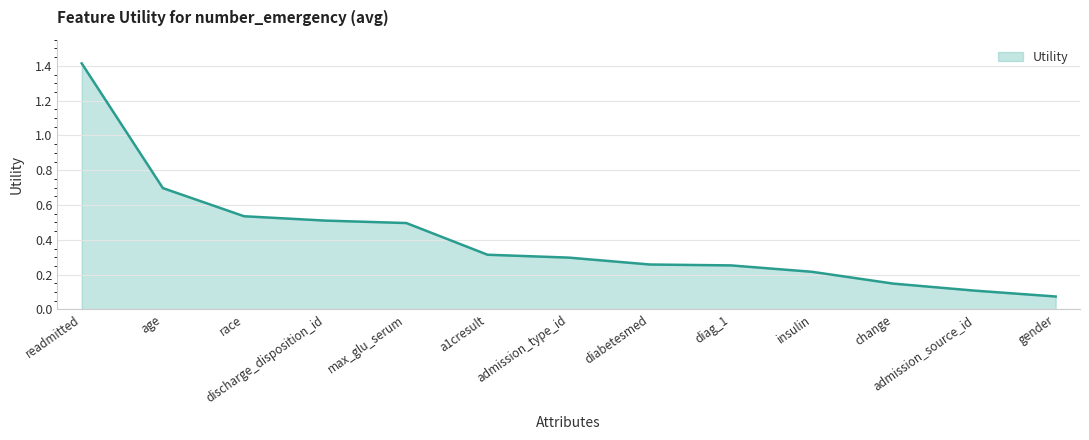

Where is the data nearest to the value 0?

gender